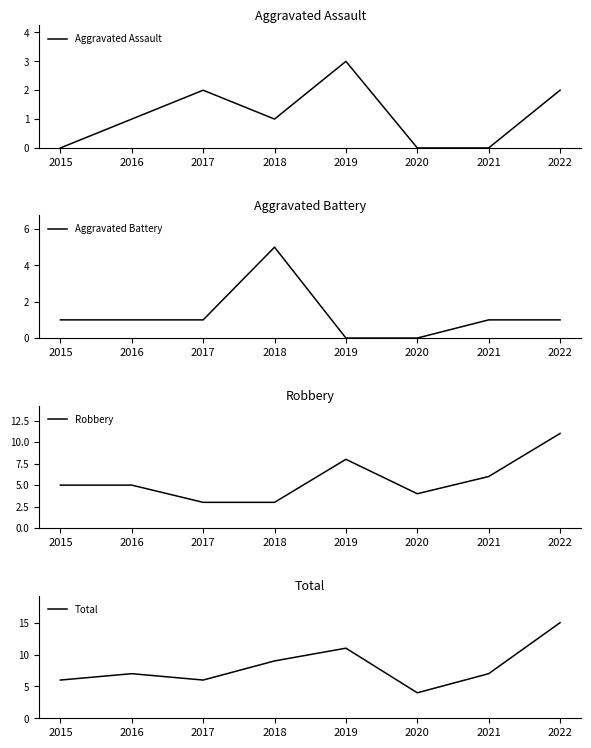

How many interior local valleys does the Total series have?

2